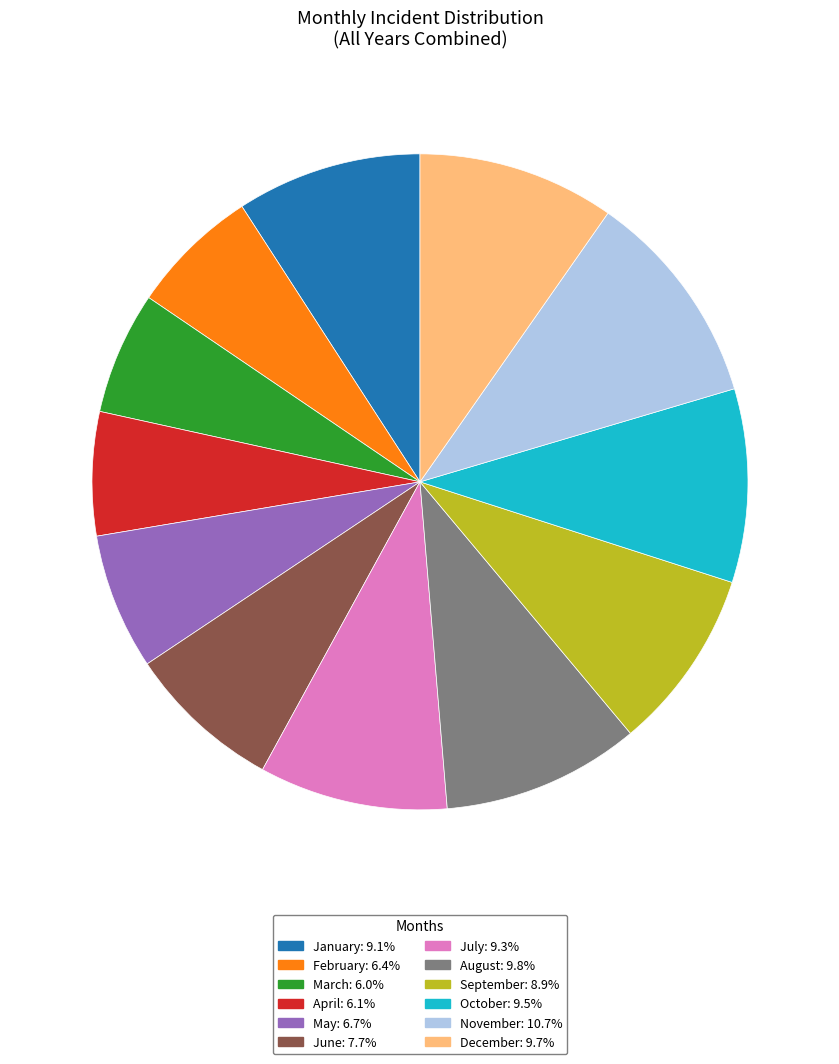

Between August and March, which is larger?

August